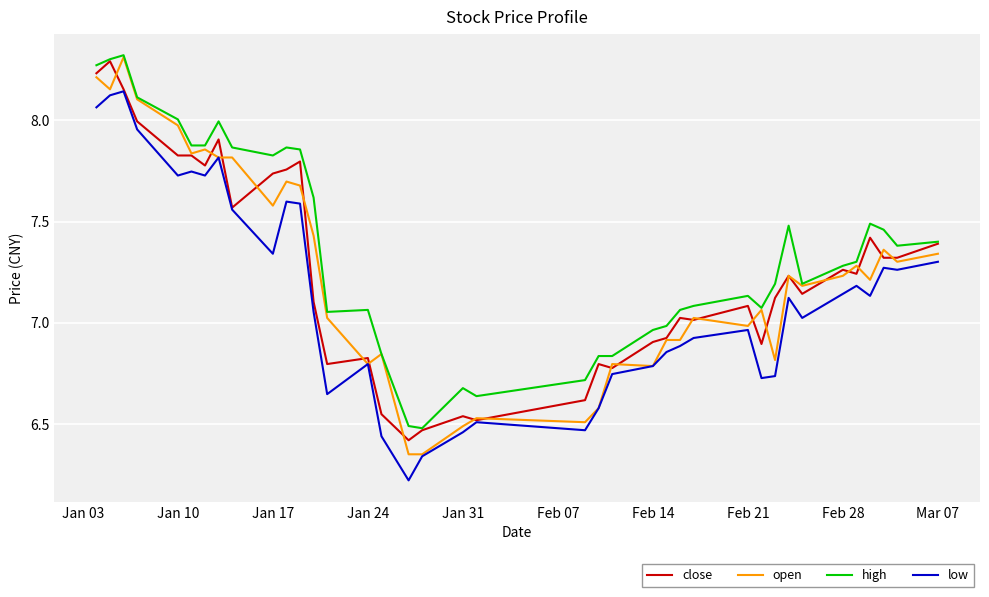

True or false: high and low intersect in this chart.

False